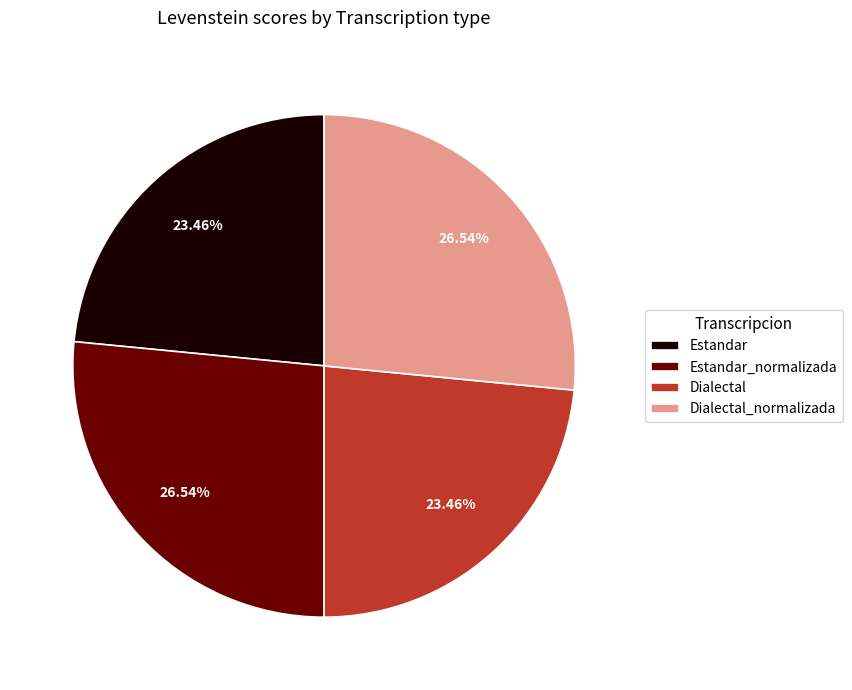

What percentage is the Estandar_normalizada slice, to the nearest percent?

27%